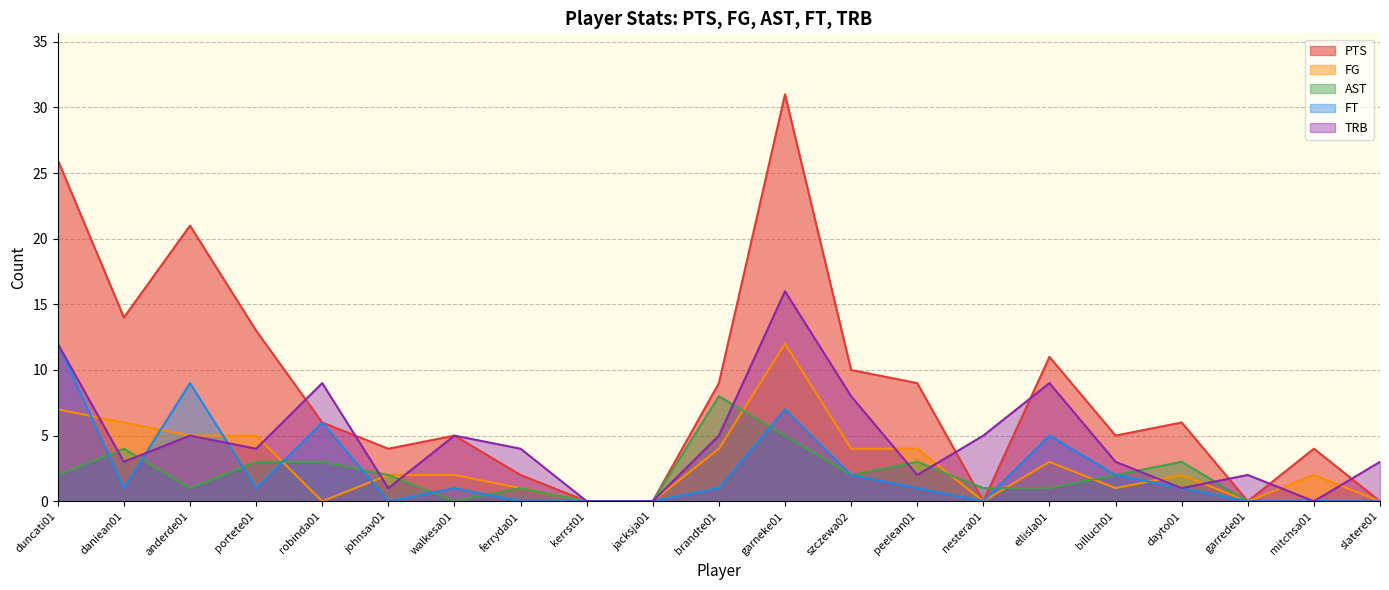

Which category has the lowest value in the PTS series?

kerrst01